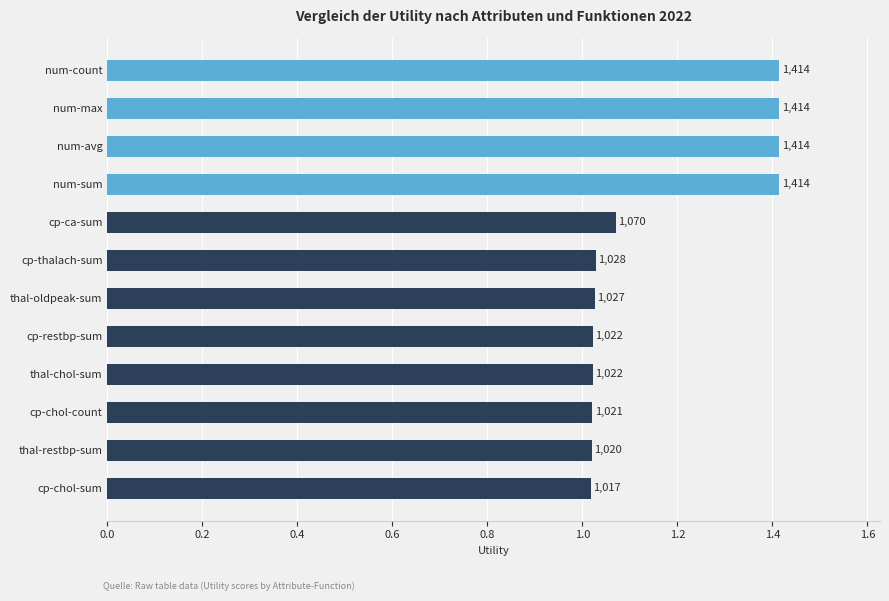

What is the ratio of the value at num-sum to the value at thal-oldpeak-sum?

1.4